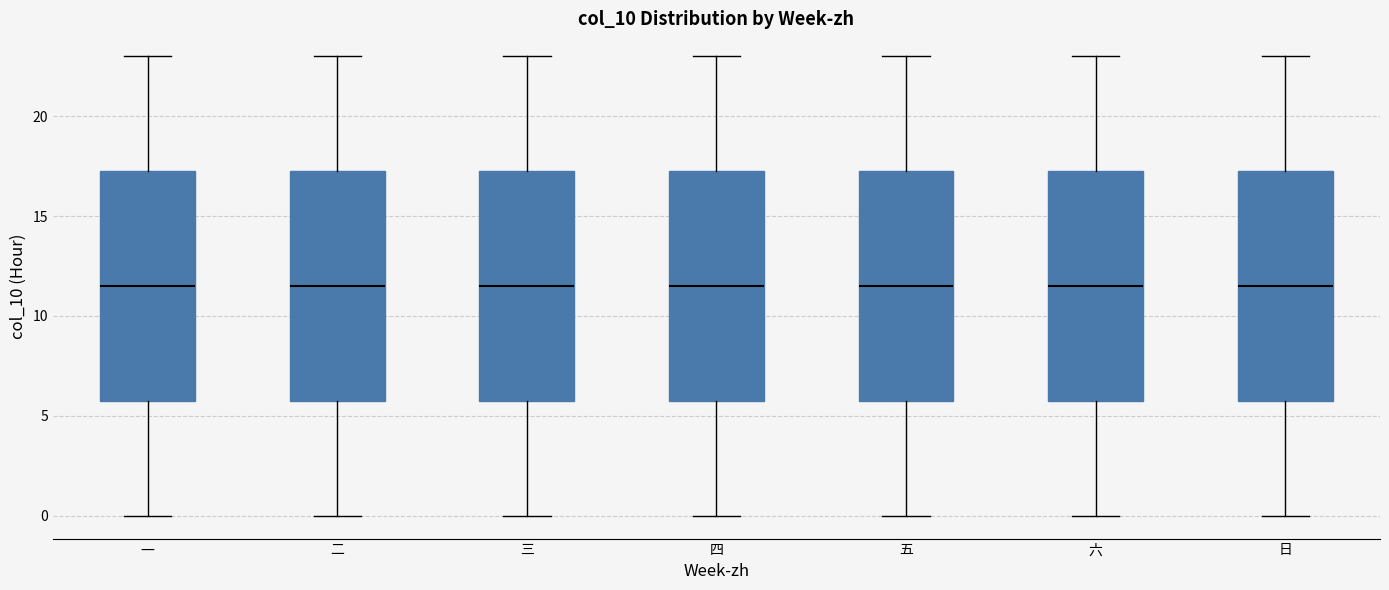

Where does the upper whisker of the box for 二 end on the y-axis? The values are not printed on the chart, so give them approximately, as read against the axis.

23.0